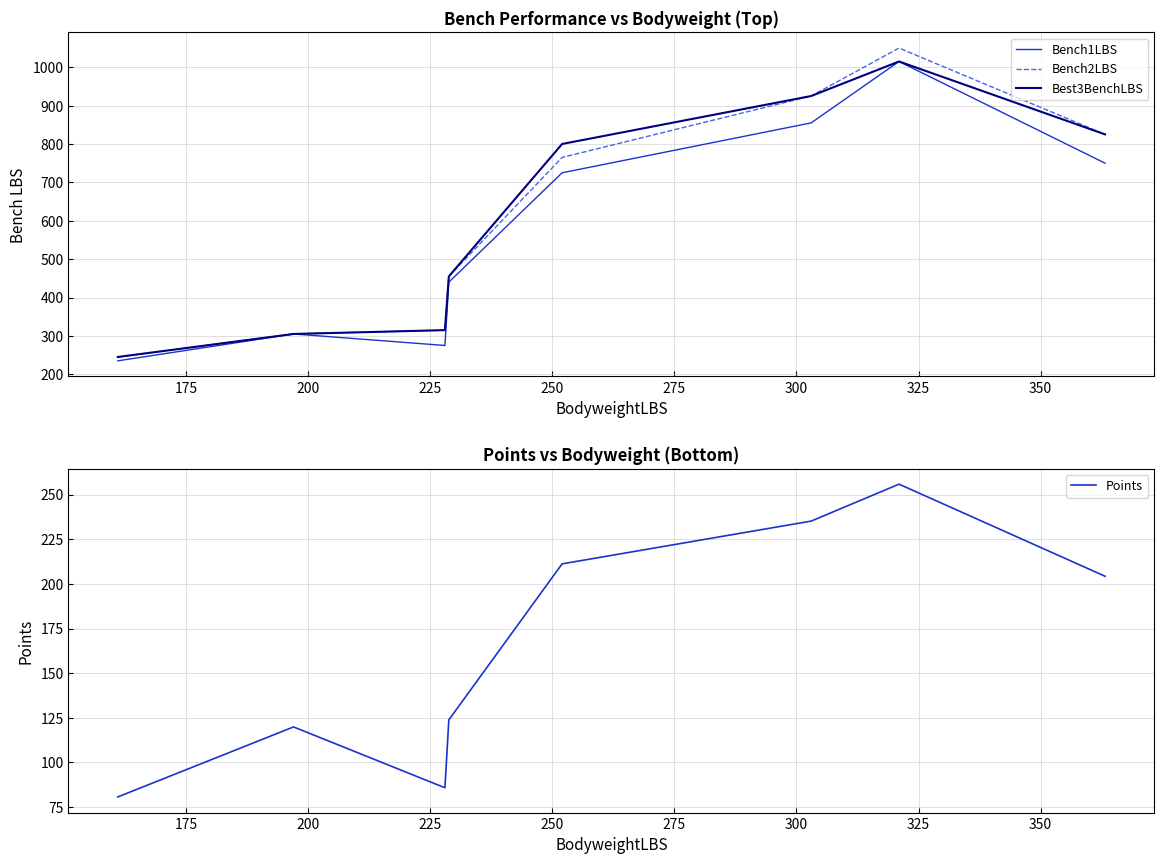

How many lines are shown in the chart?

4